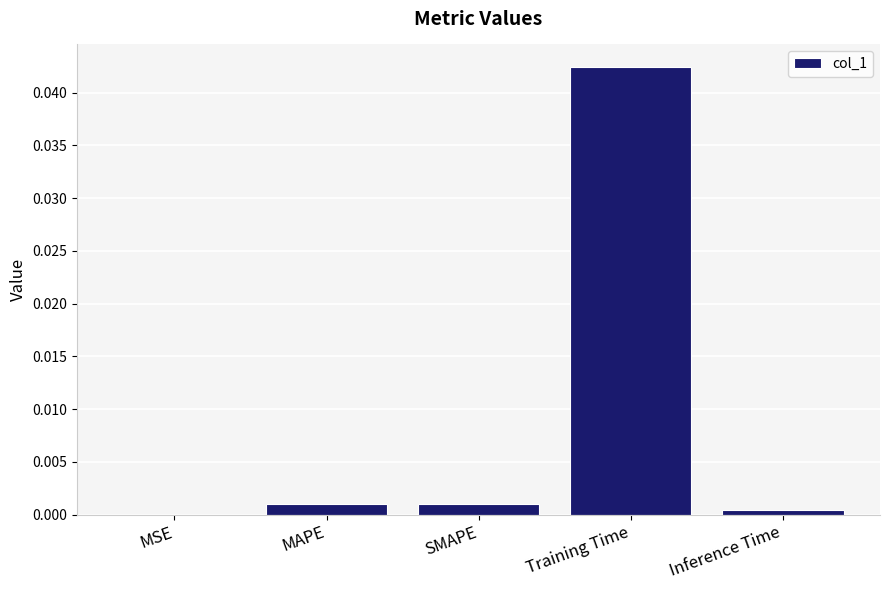

Between Training Time and MSE, which is larger?

Training Time